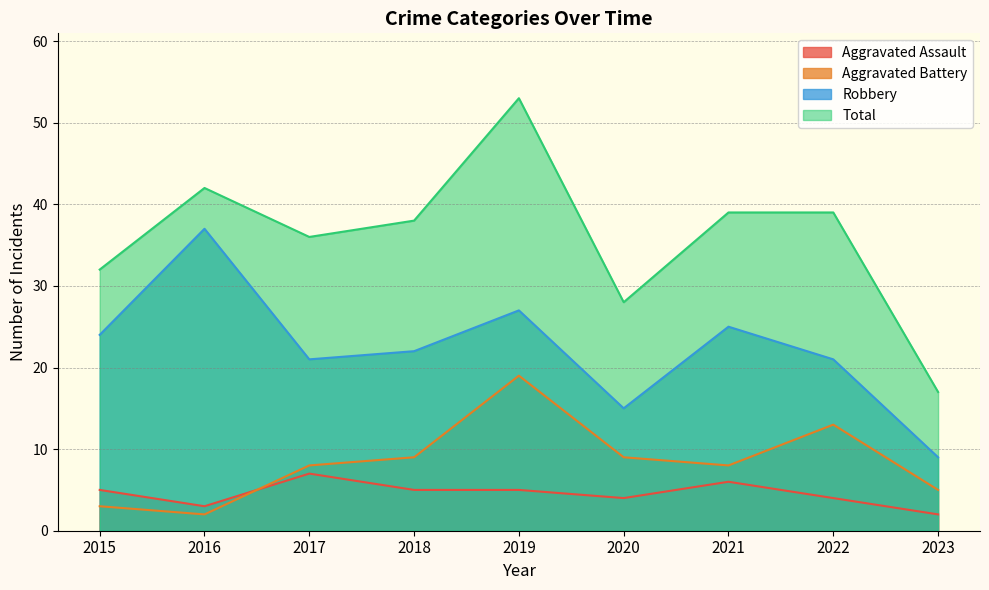

In Aggravated Battery, how many points are higher than both neighbors (excluding endpoints)?

2